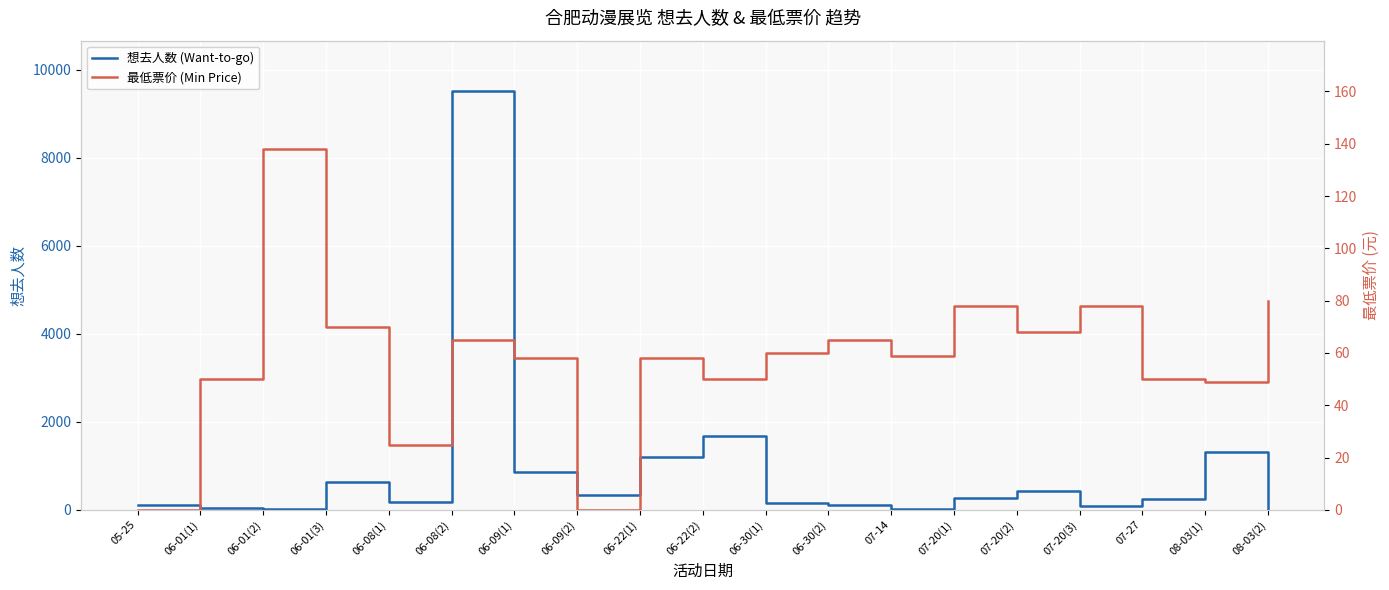

True or false: 想去人数 (Want-to-go) and 最低票价 (Min Price) intersect in this chart.

True